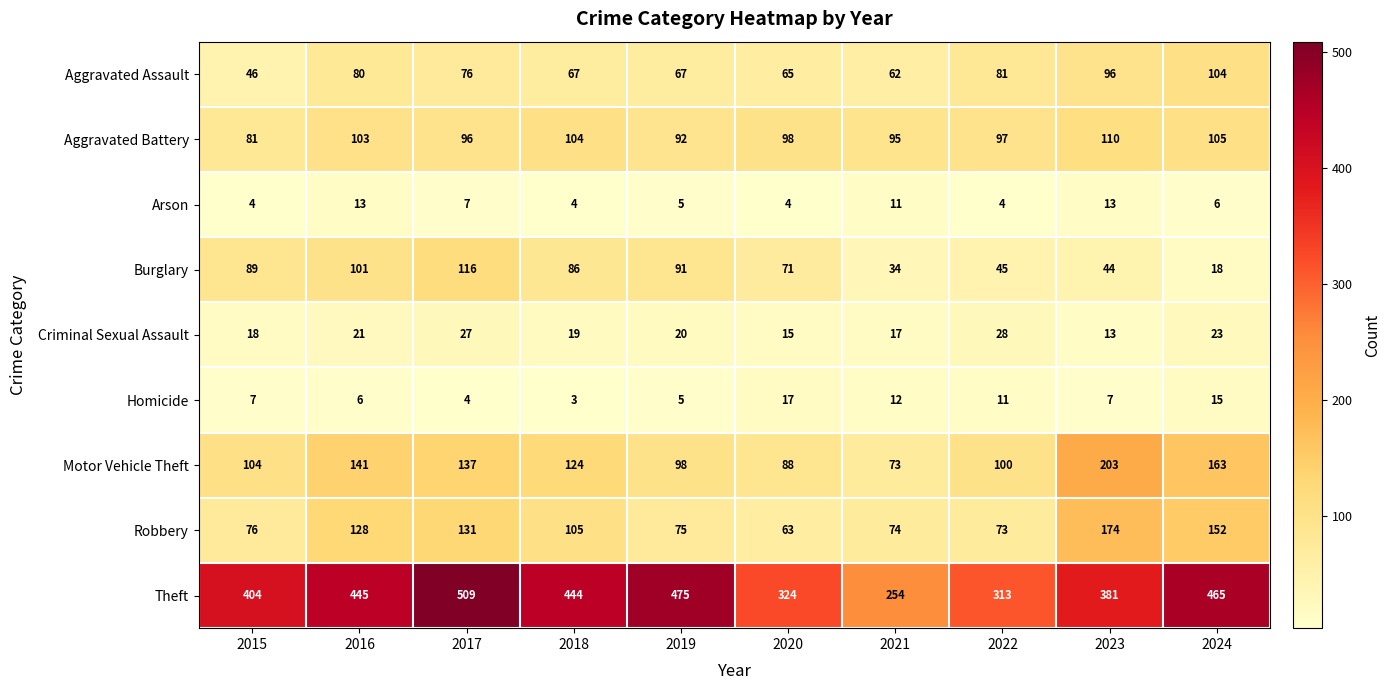

What is the sum of all Robbery values?

1051